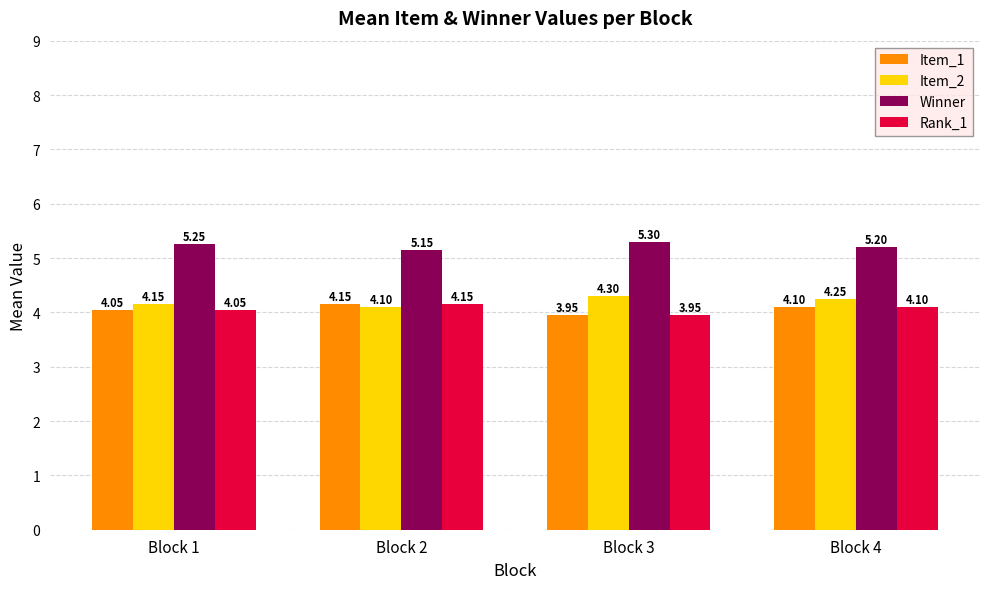

How many bars are there in each group?

4